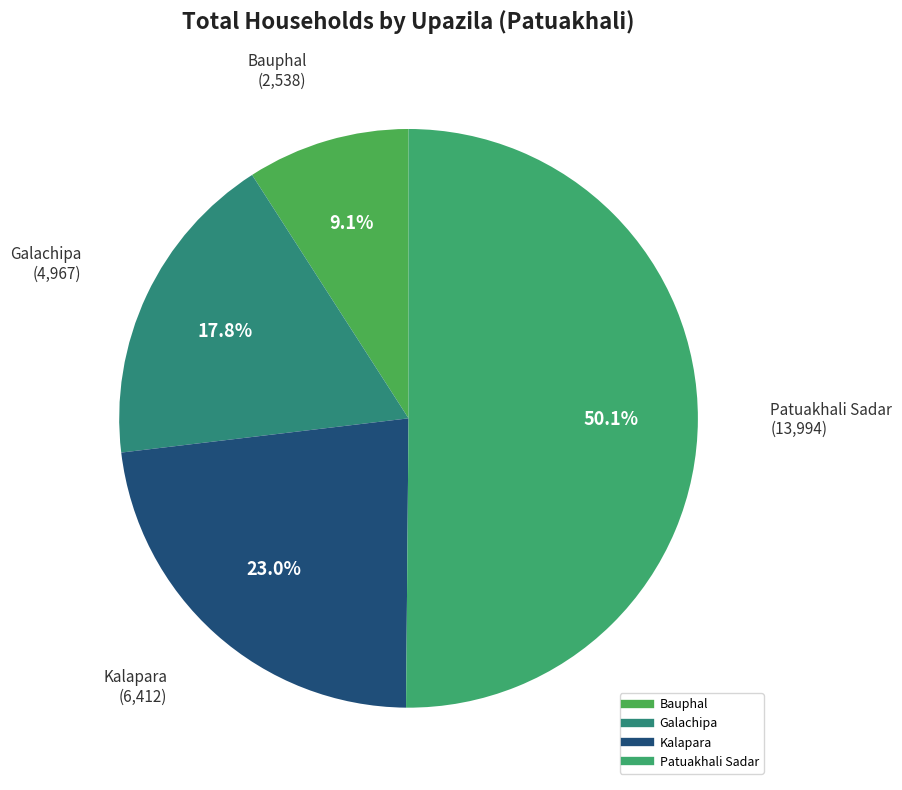

To the nearest percent, what is the combined percentage of Bauphal and Patuakhali Sadar?

59%